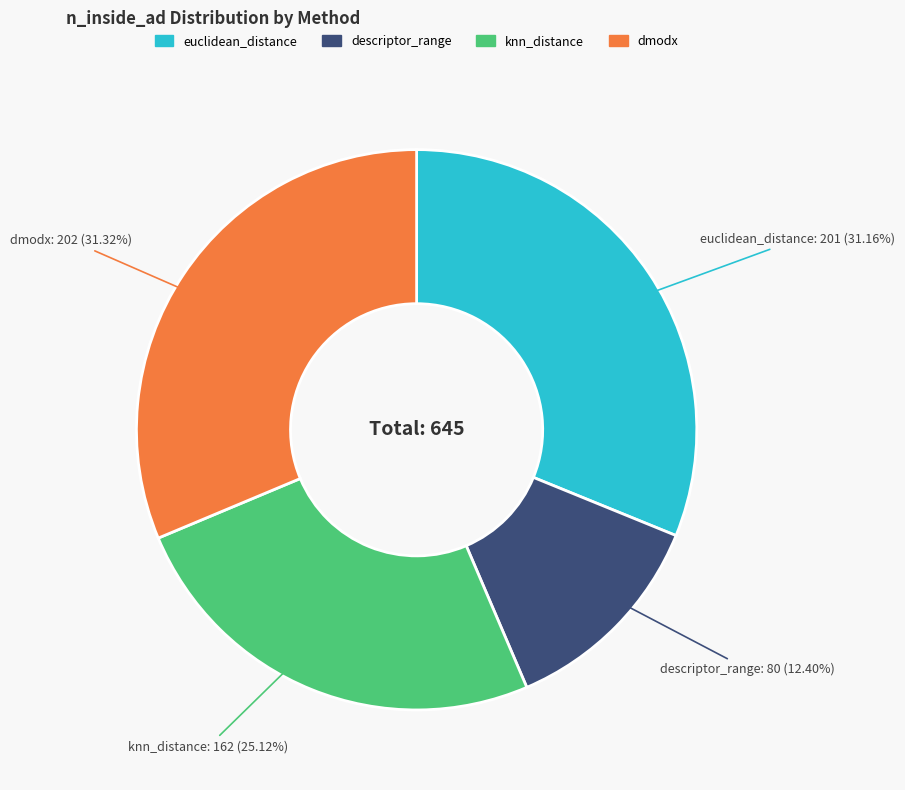

What is the total percentage of euclidean_distance and dmodx?

62.5%